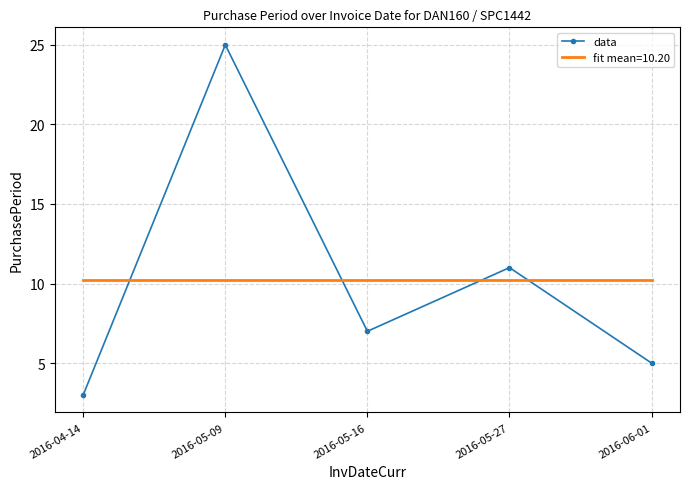

What is the difference between the second highest and second lowest values in the data series?

6.0